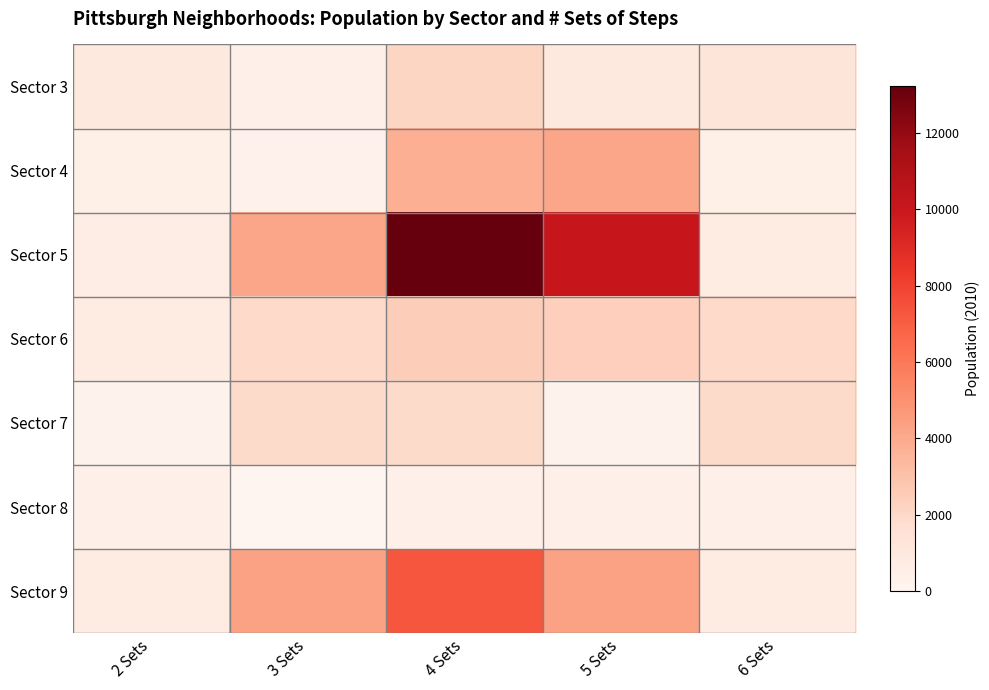

Reading left to right, transcribe all the data shown in this chart.

Sector 3: 2 Sets=933	3 Sets=462	4 Sets=2136	5 Sets=933	6 Sets=1285
Sector 4: 2 Sets=477	3 Sets=301	4 Sets=3814	5 Sets=4144	6 Sets=477
Sector 5: 2 Sets=570	3 Sets=4144	4 Sets=13214	5 Sets=10113	6 Sets=808
Sector 6: 2 Sets=808	3 Sets=1925	4 Sets=2500	5 Sets=2425	6 Sets=1925
Sector 7: 2 Sets=244	3 Sets=1869	4 Sets=1869	5 Sets=244	6 Sets=1869
Sector 8: 2 Sets=362	3 Sets=0	4 Sets=362	5 Sets=362	6 Sets=362
Sector 9: 2 Sets=716	3 Sets=4317	4 Sets=7294	5 Sets=4317	6 Sets=716